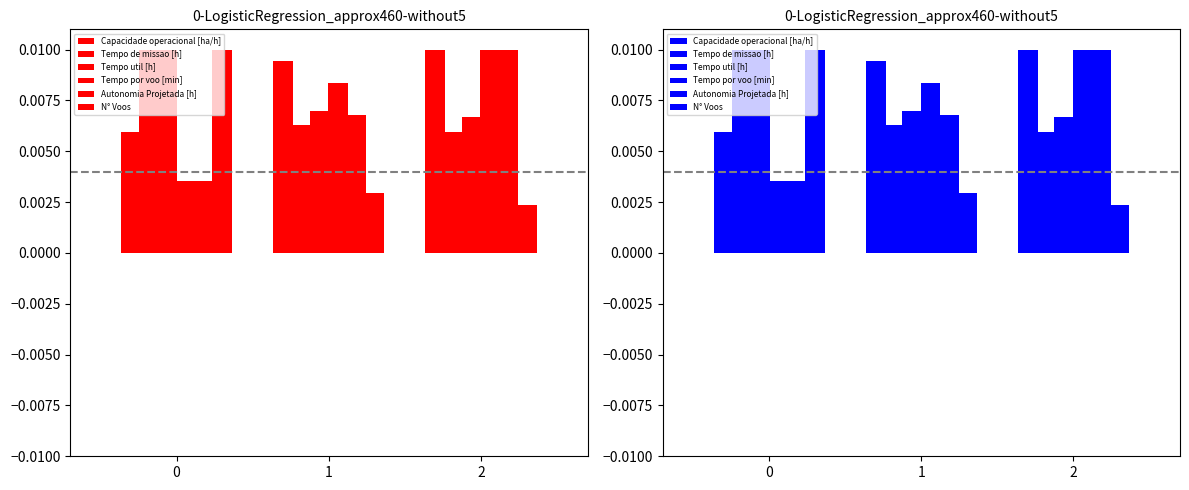

Does the chart contain stacked bars?

No